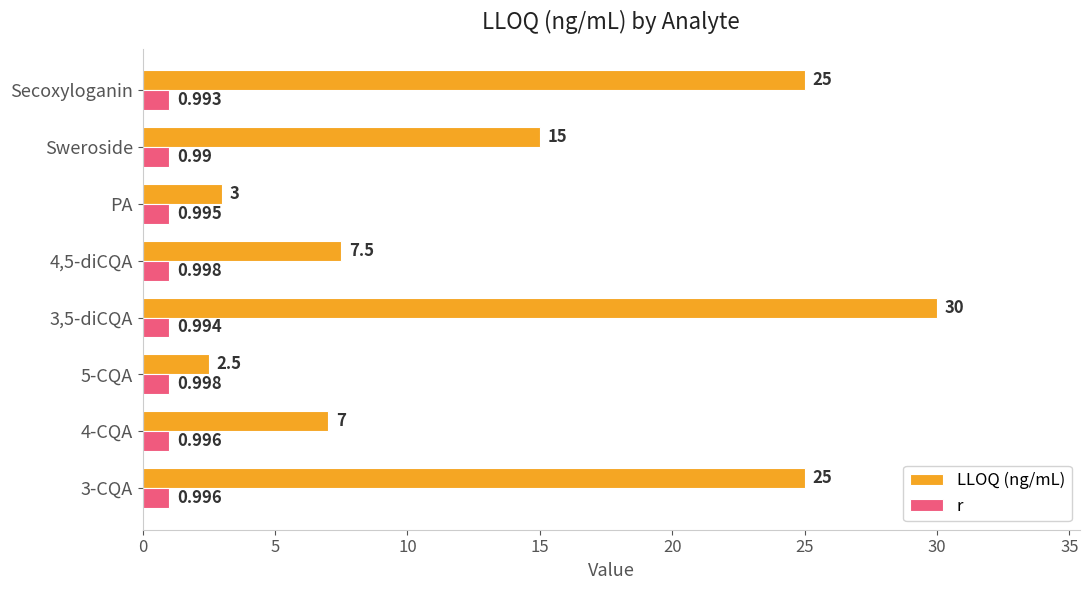

List the series in order of their peak value, highest first.

LLOQ (ng/mL), r